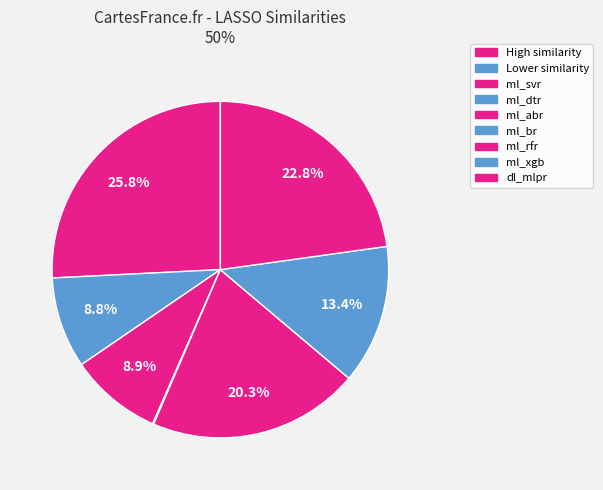

How many slices are in this pie chart?

7